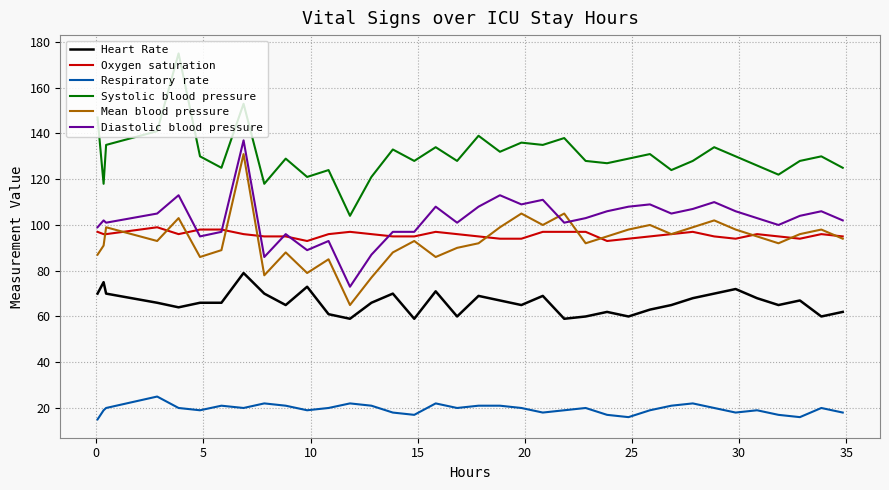

What is the average value of the Heart Rate series?

66